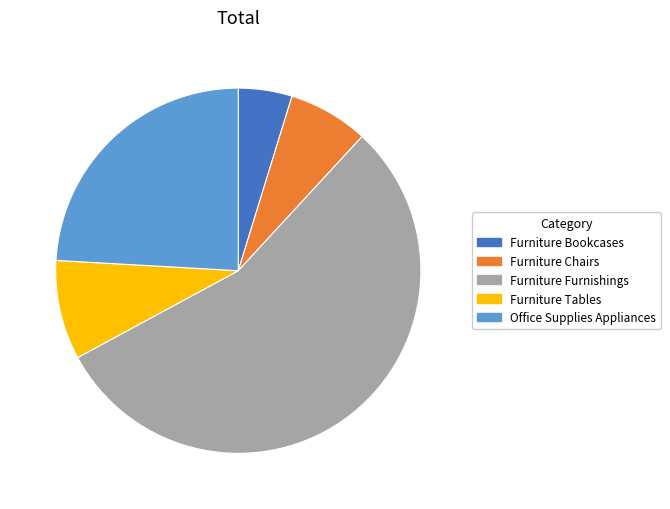

Which category has the biggest portion of the pie?

Furniture Furnishings